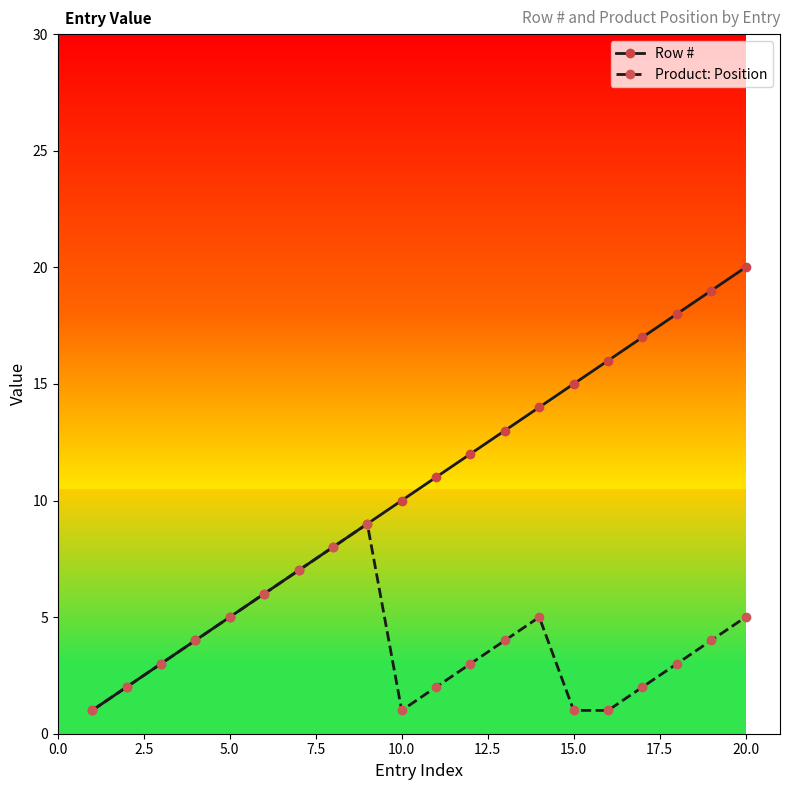

Reading left to right, list all the values displayed in this chart.

Row #: 1	2	3	4	5	6	7	8	9	10	11	12	13	14	15	16	17	18	19	20
Product: Position: 1	2	3	4	5	6	7	8	9	1	2	3	4	5	1	1	2	3	4	5